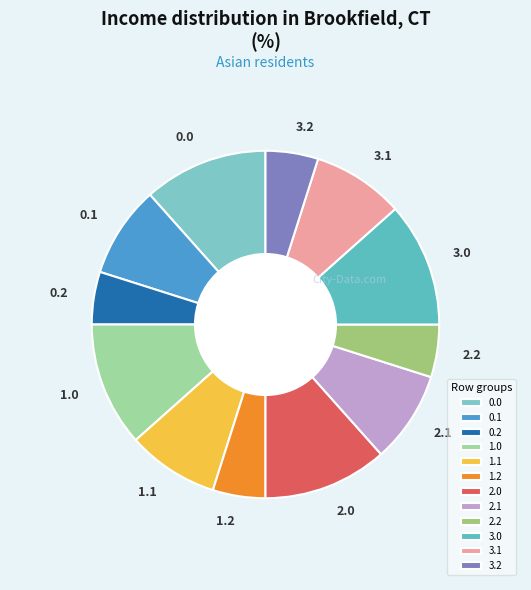

Approximately how many times larger is the value at 3.1 compared to 1.2?

1.7